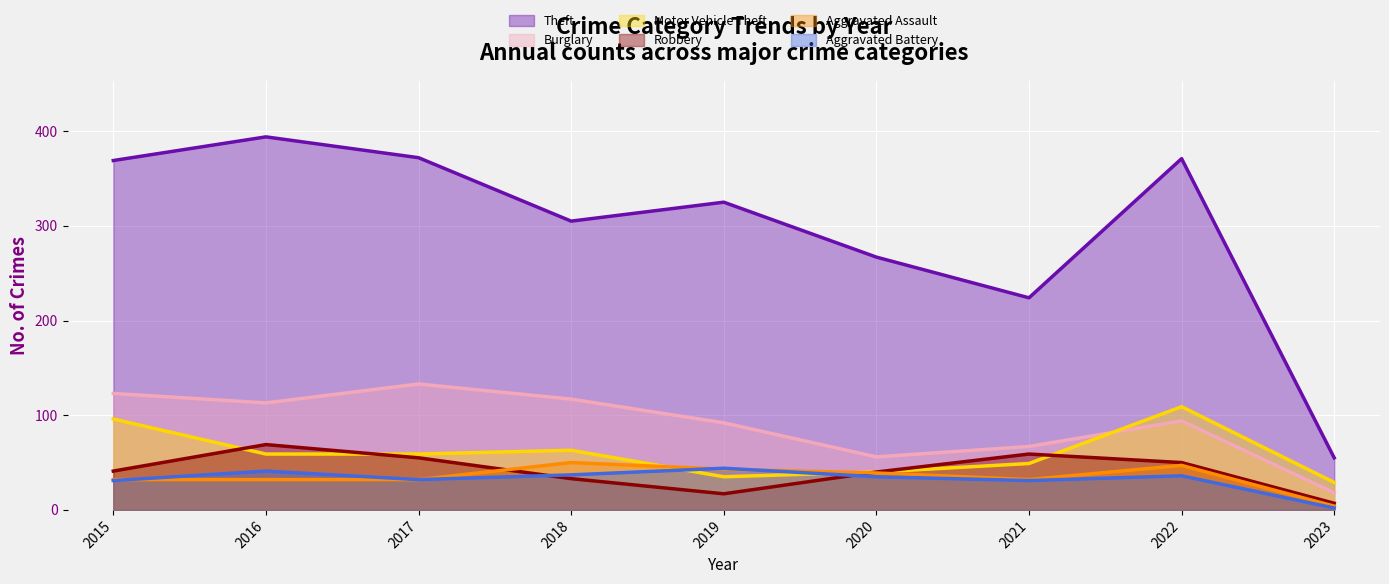

Reading right to left, what are all the values shown in this chart?

Theft: 2023=55	2022=371	2021=224	2020=267	2019=325	2018=305	2017=372	2016=394	2015=369
Burglary: 2023=18	2022=94	2021=67	2020=56	2019=92	2018=117	2017=133	2016=113	2015=123
Motor Vehicle Theft: 2023=29	2022=109	2021=49	2020=40	2019=35	2018=63	2017=59	2016=59	2015=96
Robbery: 2023=7	2022=50	2021=59	2020=40	2019=17	2018=33	2017=55	2016=69	2015=41
Aggravated Assault: 2023=4	2022=47	2021=32	2020=39	2019=43	2018=50	2017=32	2016=32	2015=32
Aggravated Battery: 2023=2	2022=36	2021=31	2020=35	2019=44	2018=37	2017=32	2016=41	2015=31